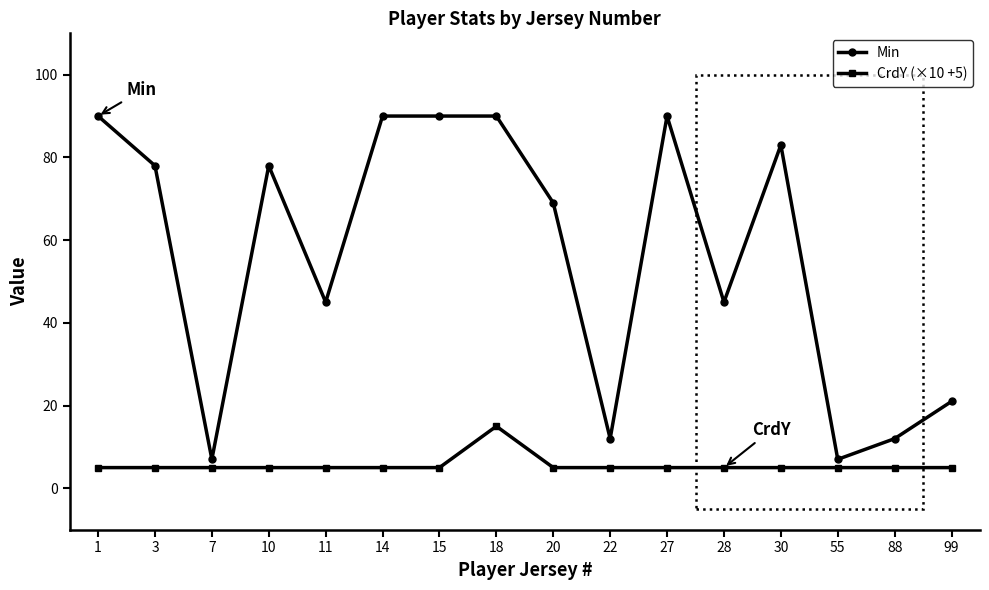

How many lines are shown in the chart?

2